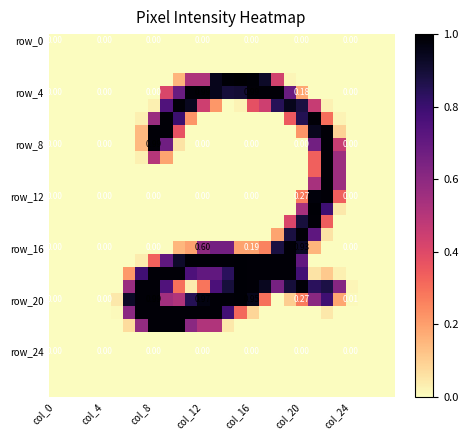

At which category does the chart reach its minimum across all series?

col_0